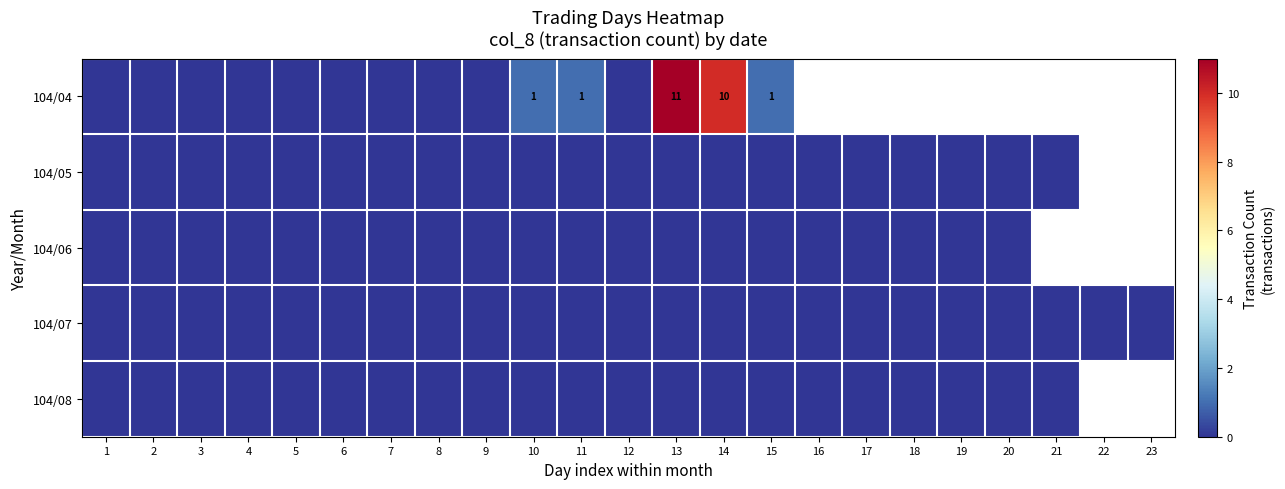

Rank the series at 21 from highest to lowest value.

104/04, 104/05, 104/06, 104/07, 104/08